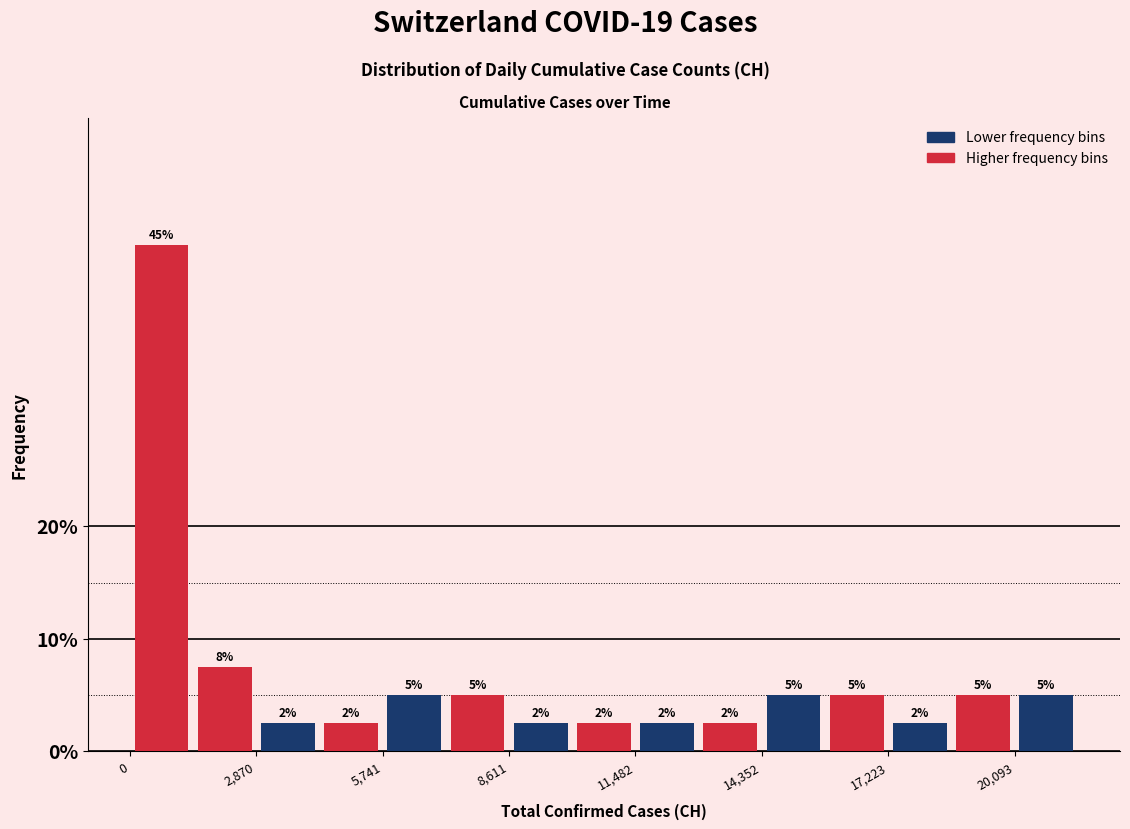

Around what value on the x-axis is the tallest bar? Give the approximate position of its centre, as read against the axis.

500